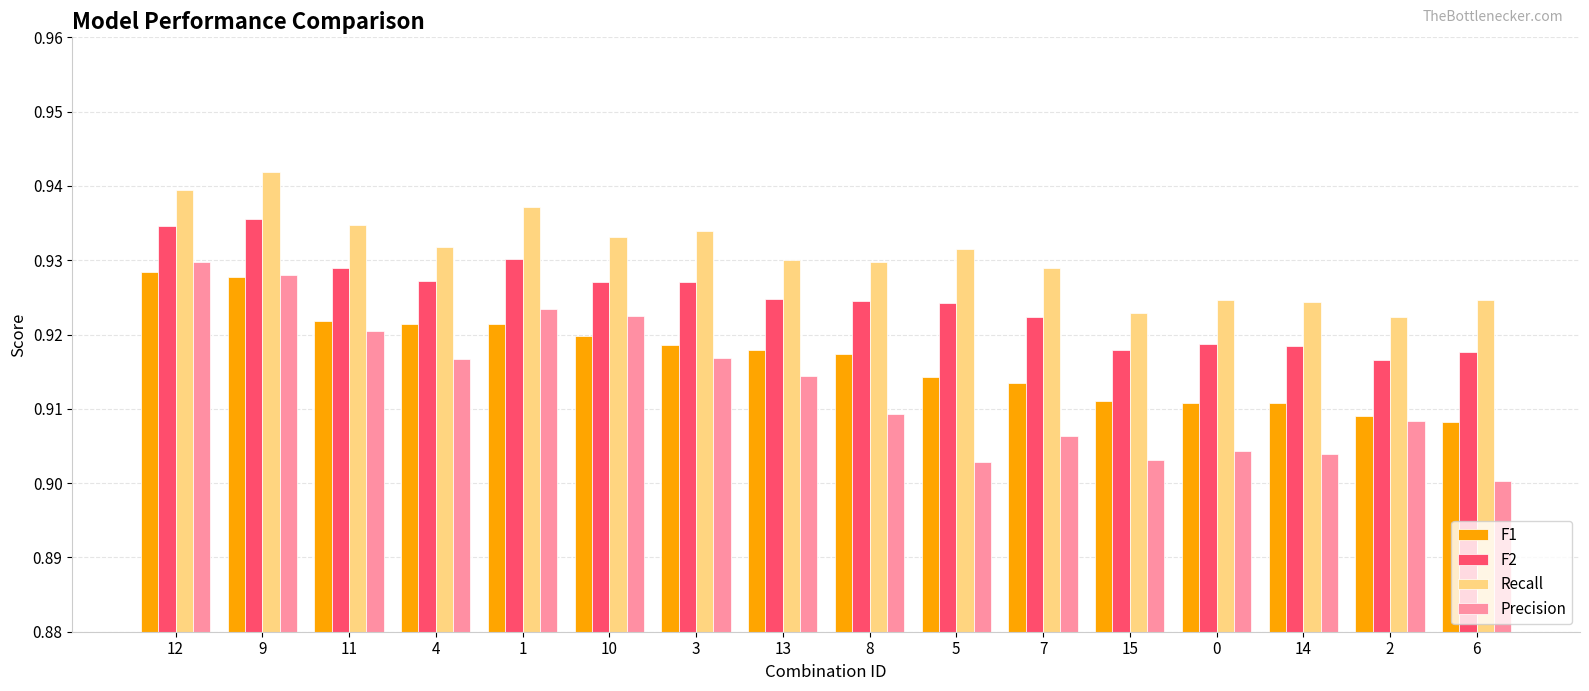

At which label does F1 reach its minimum?

6